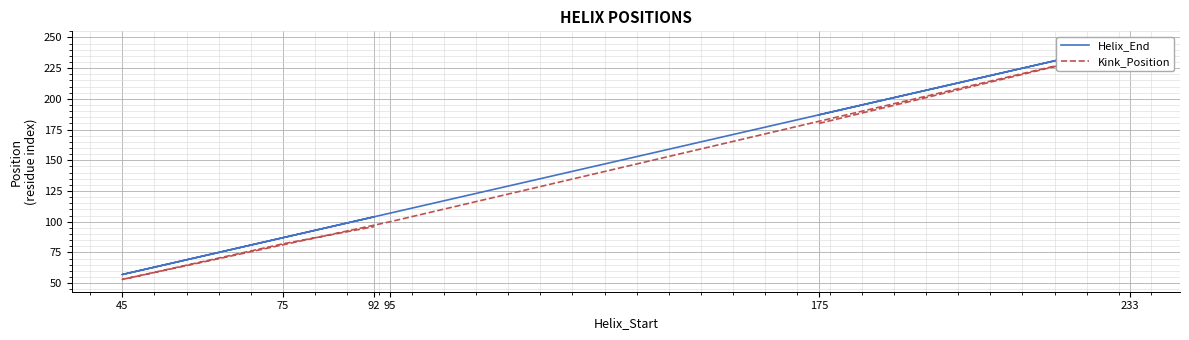

The value of Kink_Position at 92 is 96. True or false?

True